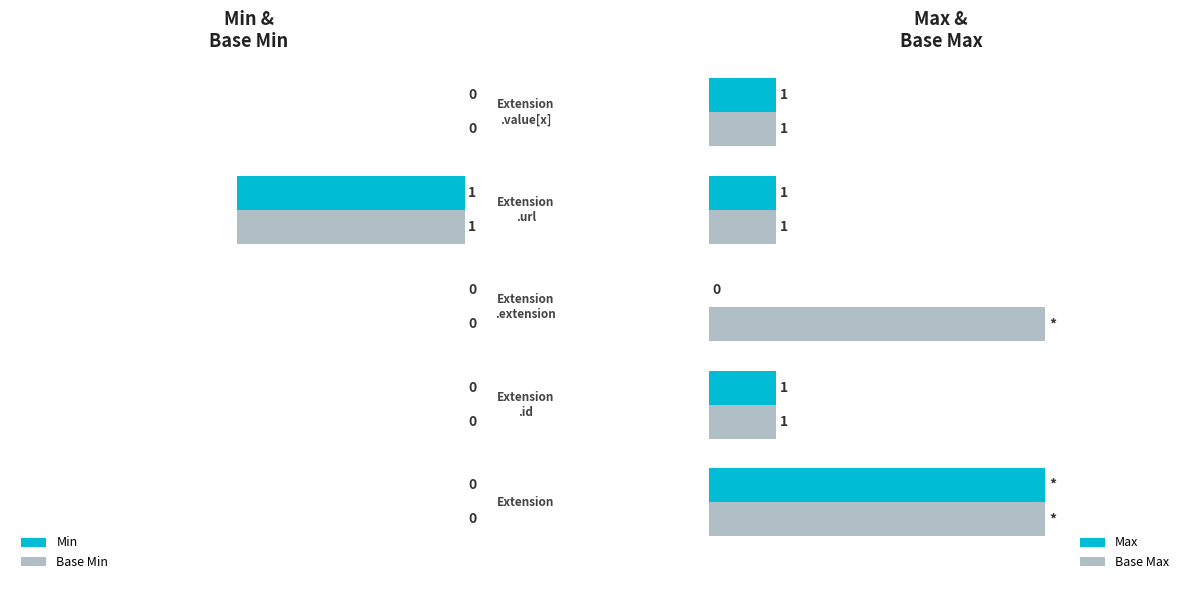

What is the sum of all Max values?

8